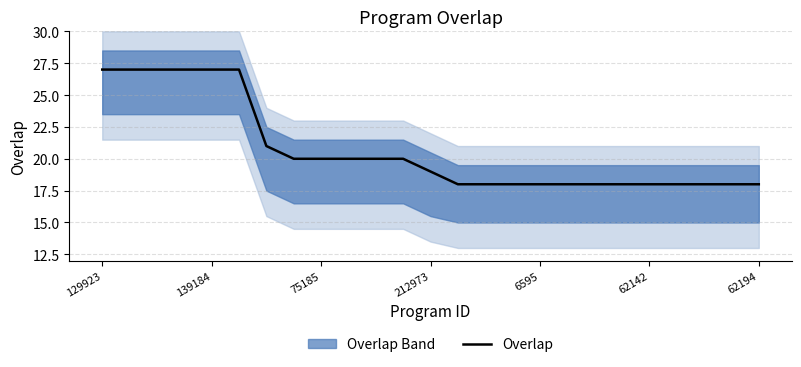

What is the highest value of the Overlap series?

27